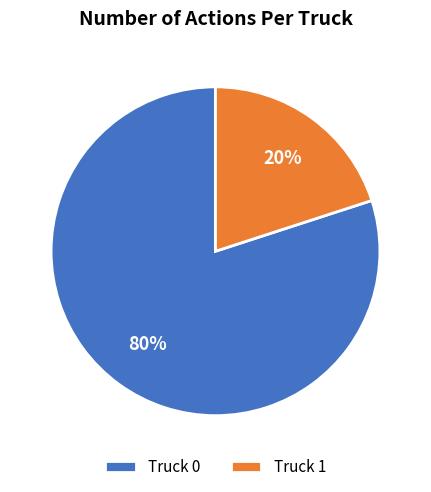

Count the number of slices in the pie.

2